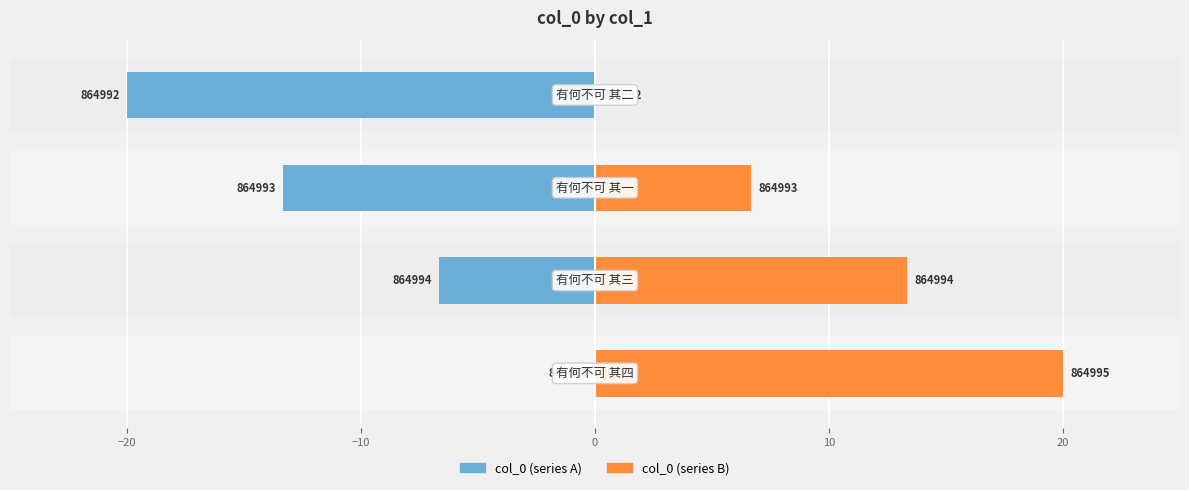

At how many categories does at least one series exceed 16?

1